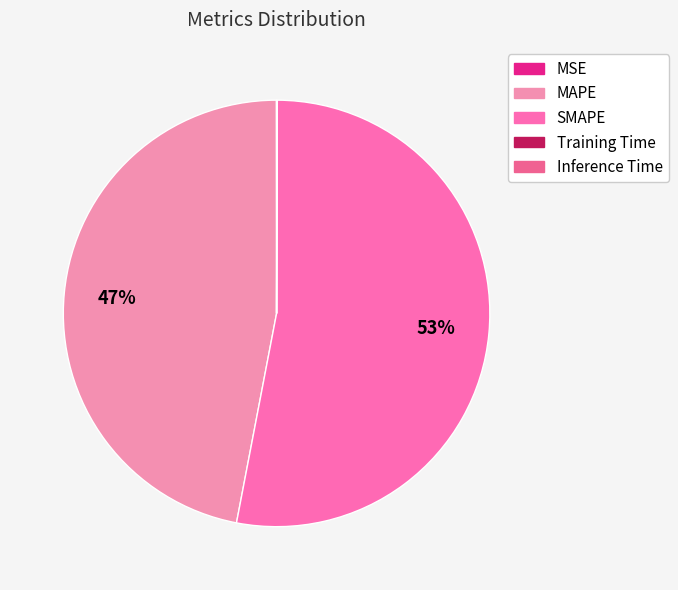

Which has a higher value, SMAPE or Training Time?

SMAPE